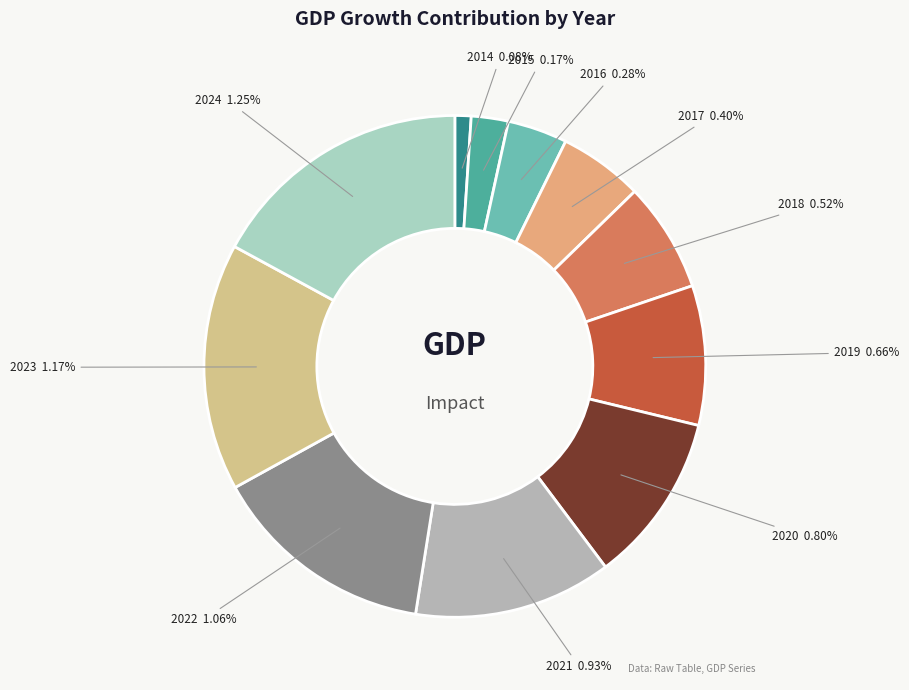

Rank the categories by value from highest to lowest.

2024, 2023, 2022, 2021, 2020, 2019, 2018, 2017, 2016, 2015, 2014